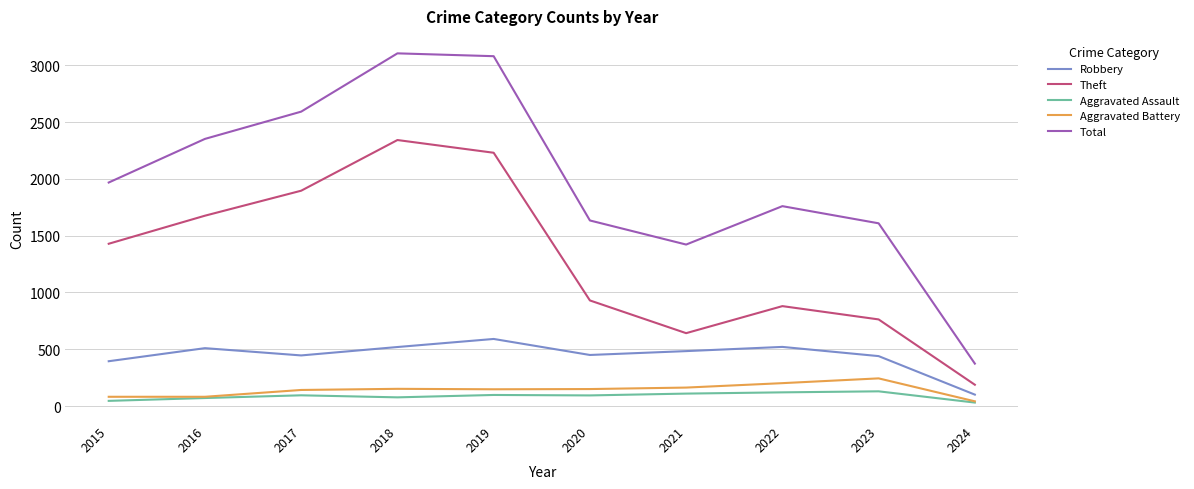

Where is Theft nearest to the value 1265?

2015